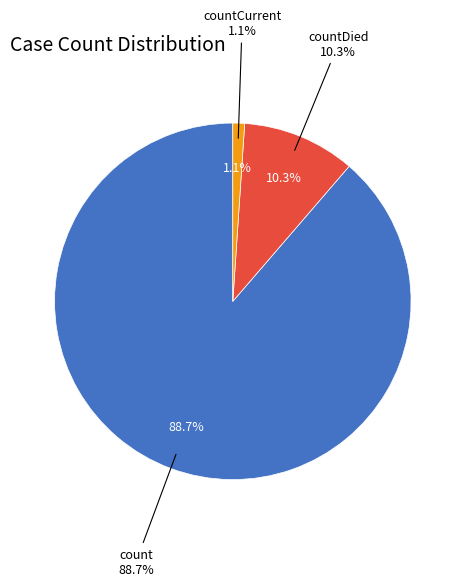

To the nearest percent, what percentage of the pie is countCurrent?

1%